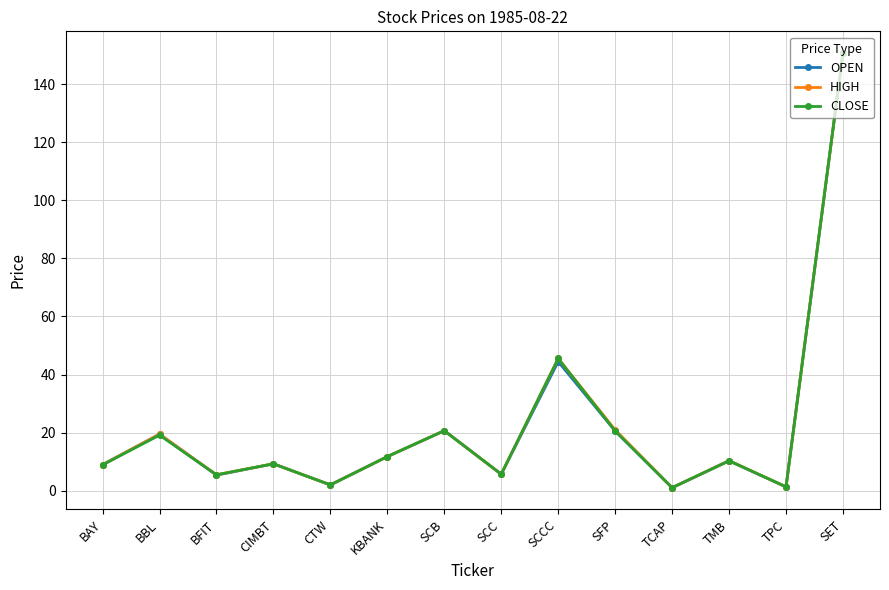

In CLOSE, how many points are higher than both neighbors (excluding endpoints)?

5